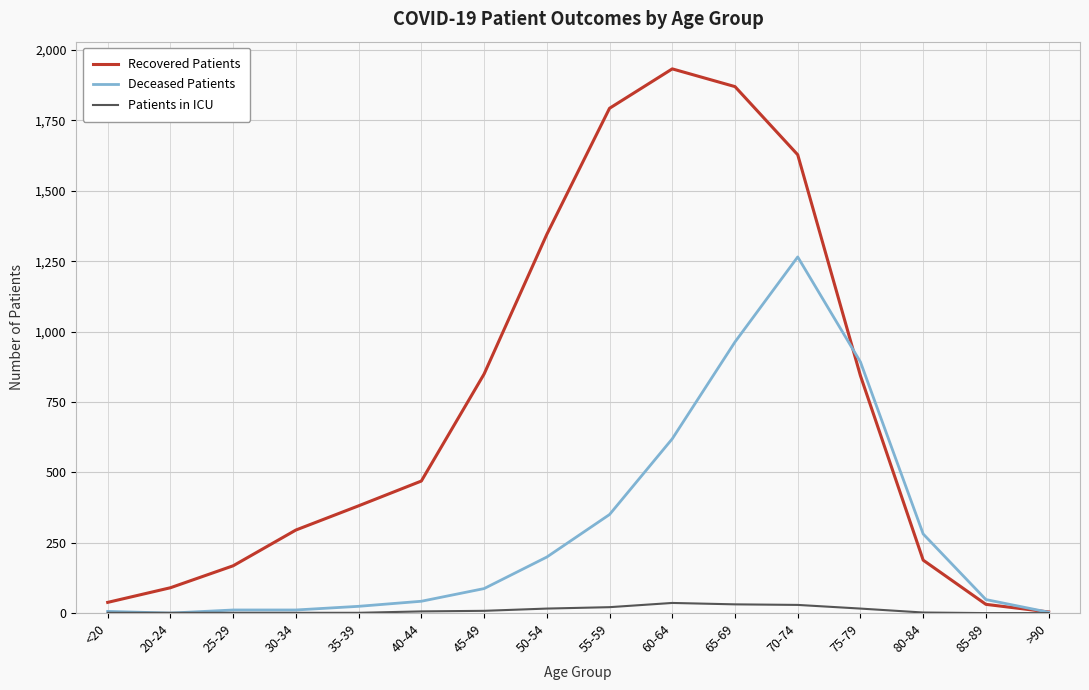

What is the total value across all series at 20-24?

91